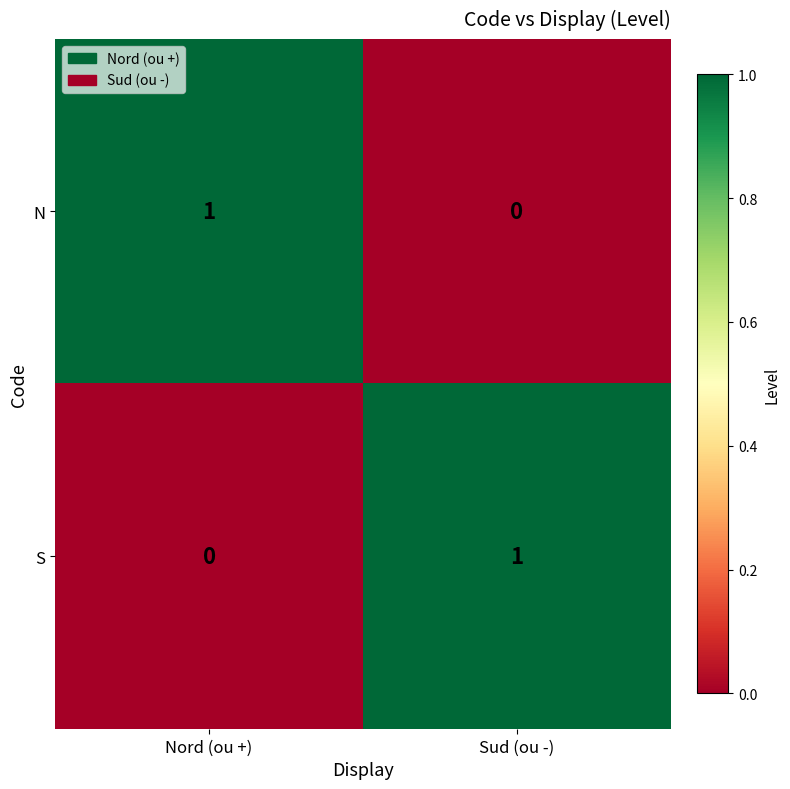

List the labels in order of S value, smallest first.

Nord (ou +), Sud (ou -)